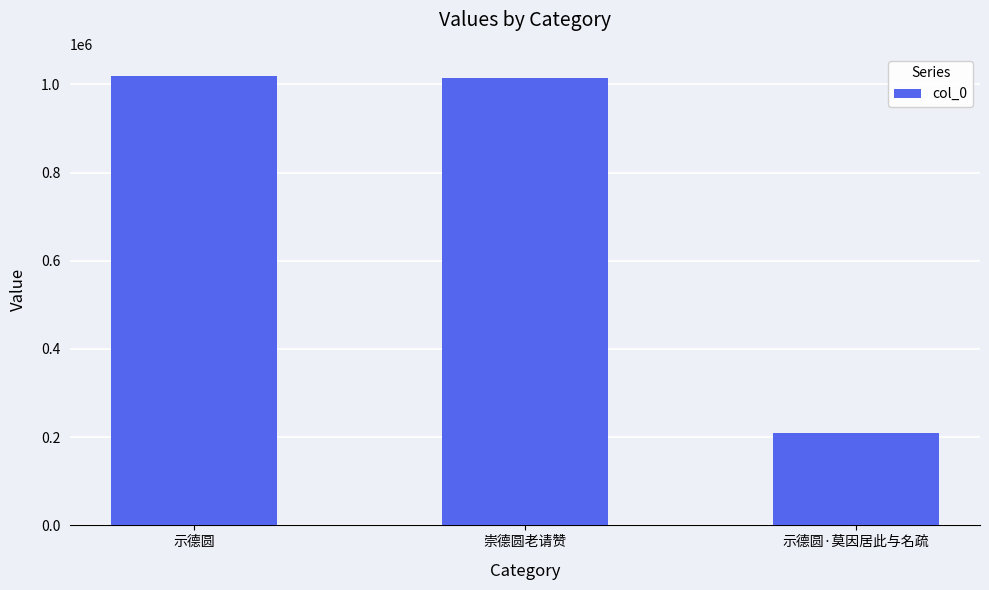

The chart shows a value of 208432 at 示德圆·莫因居此与名疏. True or false?

True